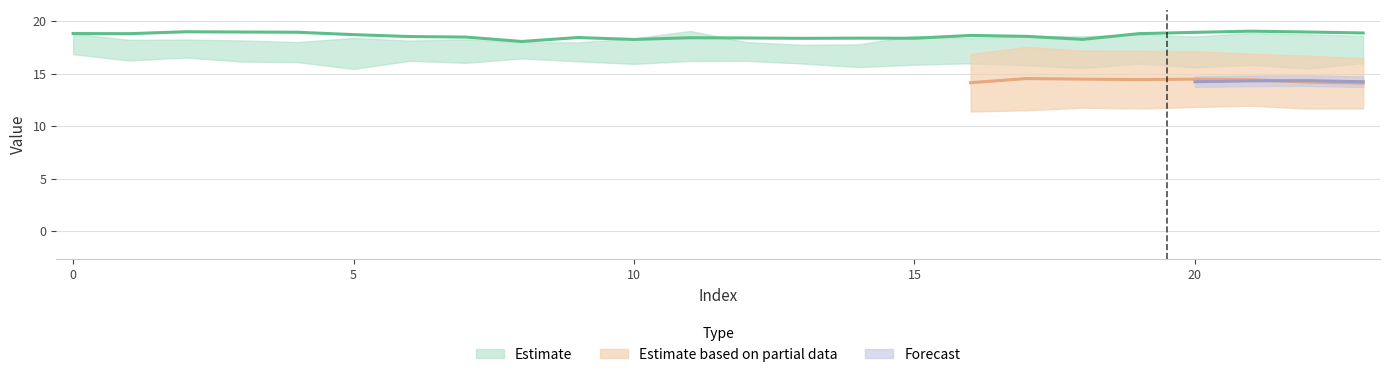

At which category is the sum across all series the highest?

21